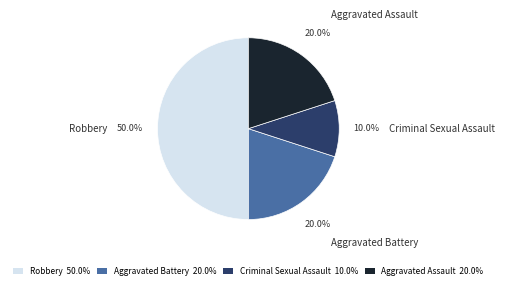

Which category has the biggest portion of the pie?

Robbery